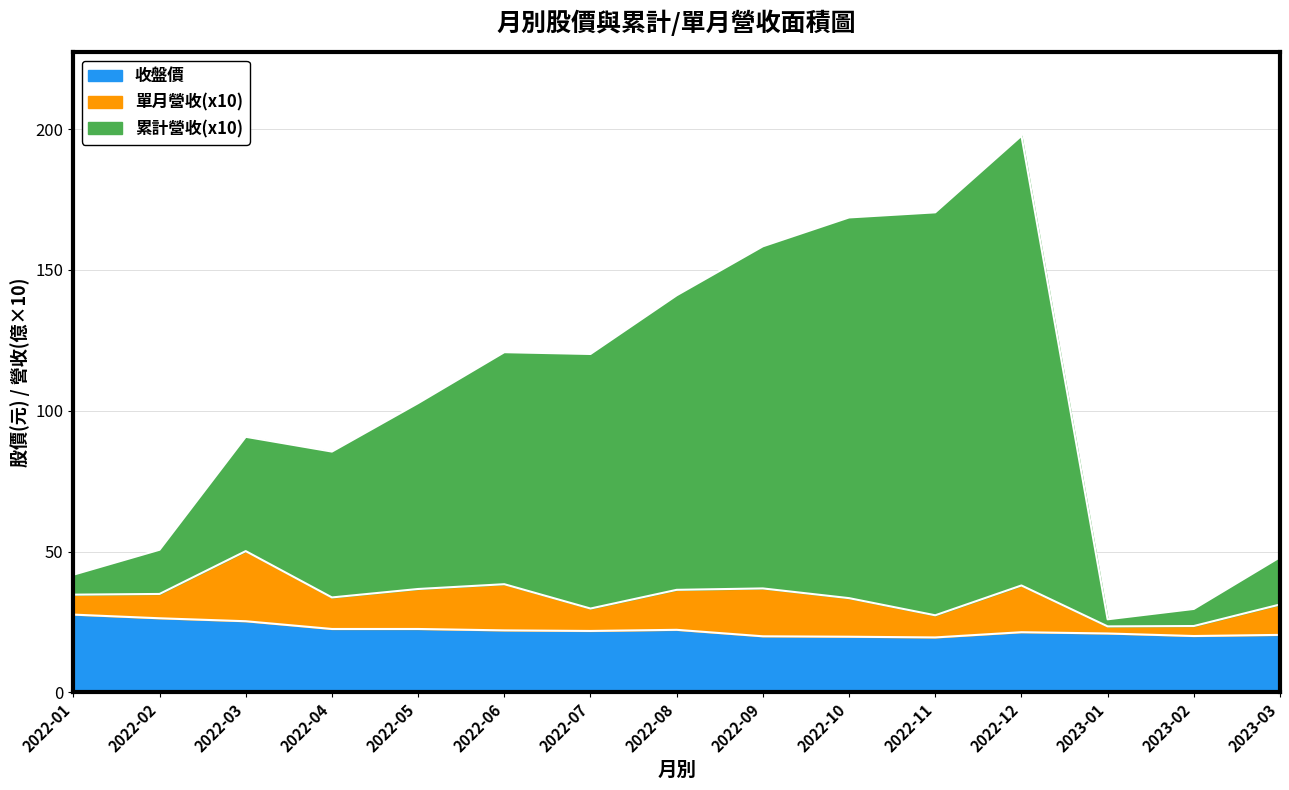

True or false: 累計營收 has more than 2 points higher than both neighbors.

True